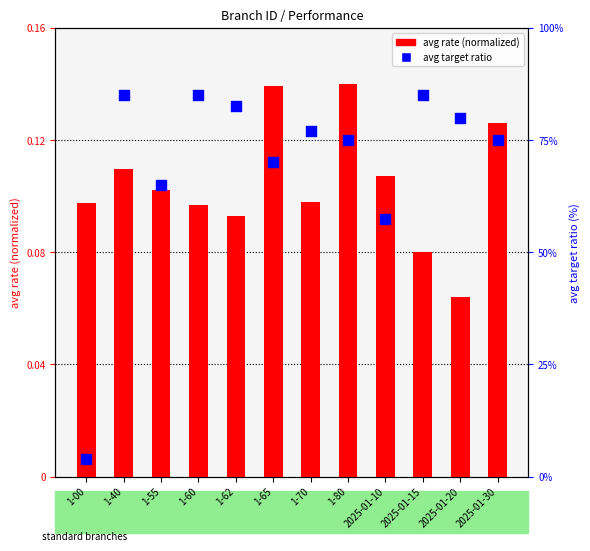

Which series has the largest total across all categories?

avg target ratio